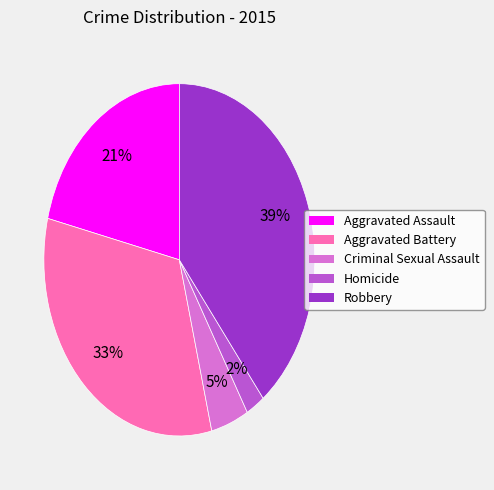

Between Aggravated Assault and Criminal Sexual Assault, which is larger?

Aggravated Assault